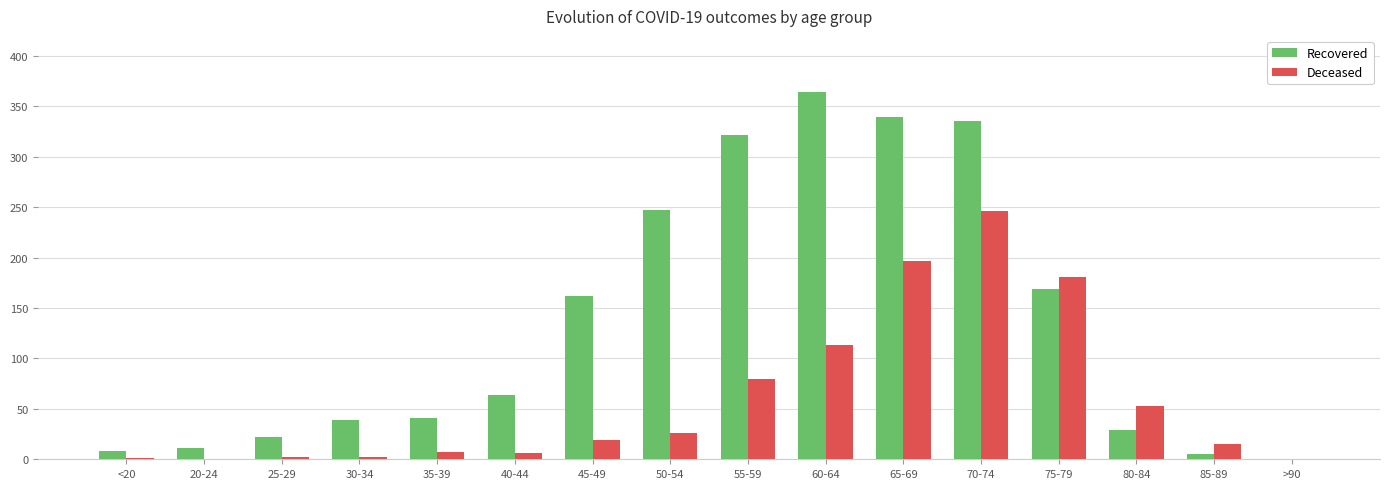

Which series has the largest total across all categories?

Recovered